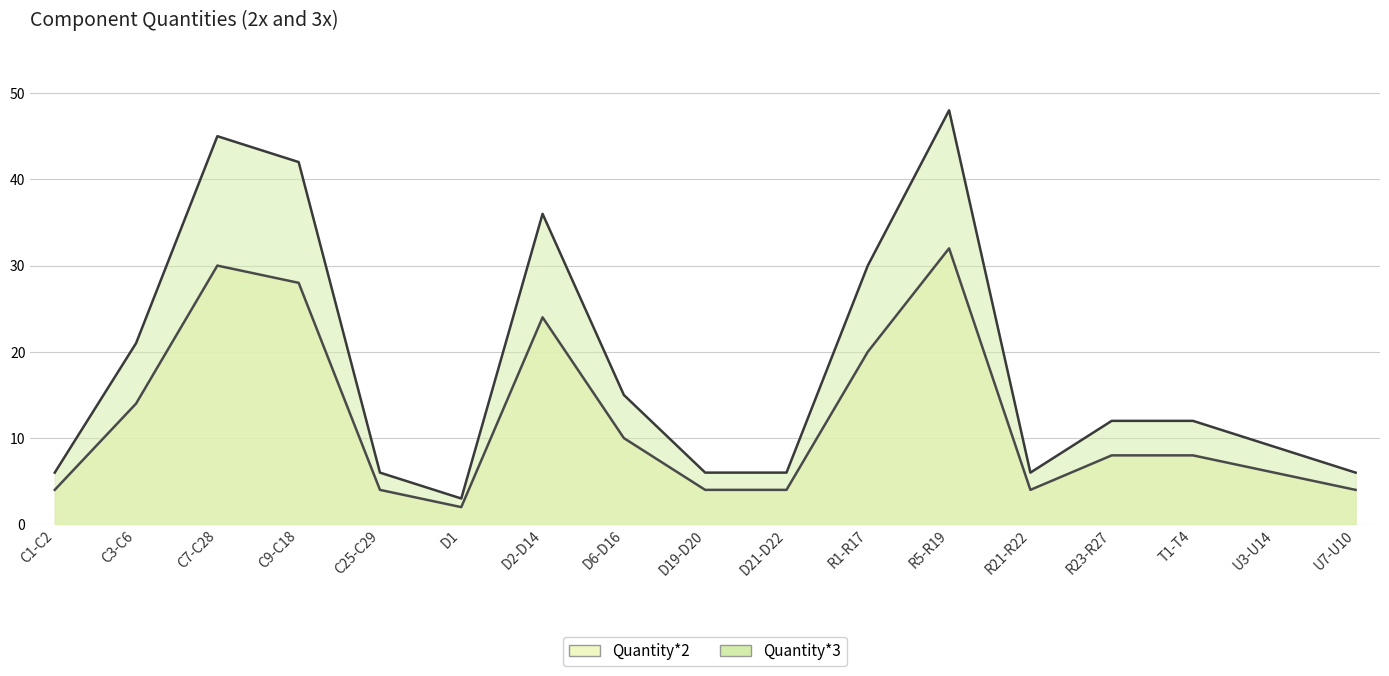

Where is the first local minimum for Quantity*3?

D1